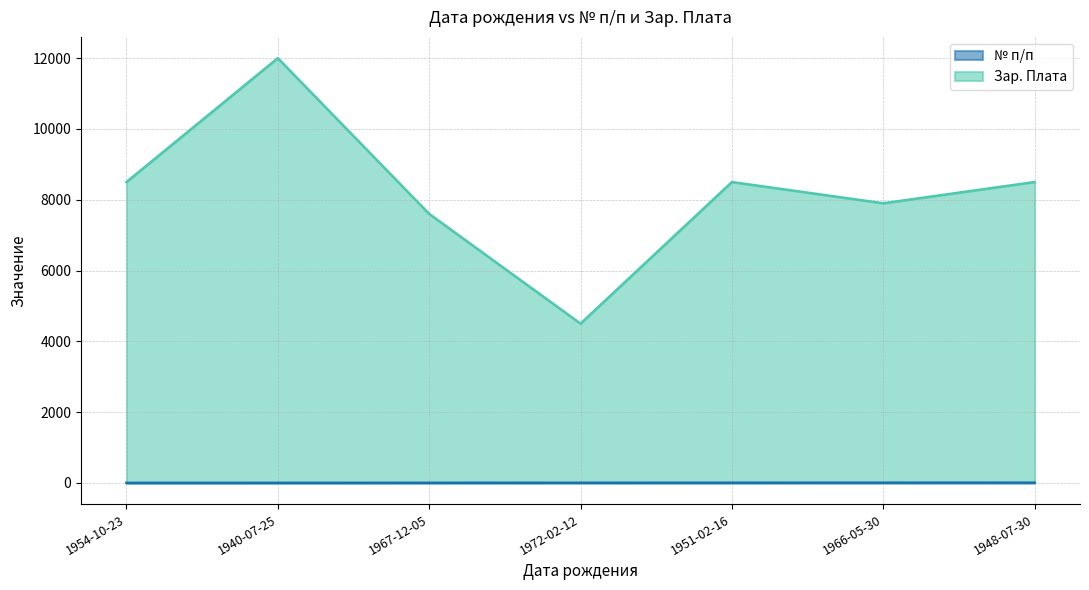

What is the average value of the Зар. Плата series?

8214